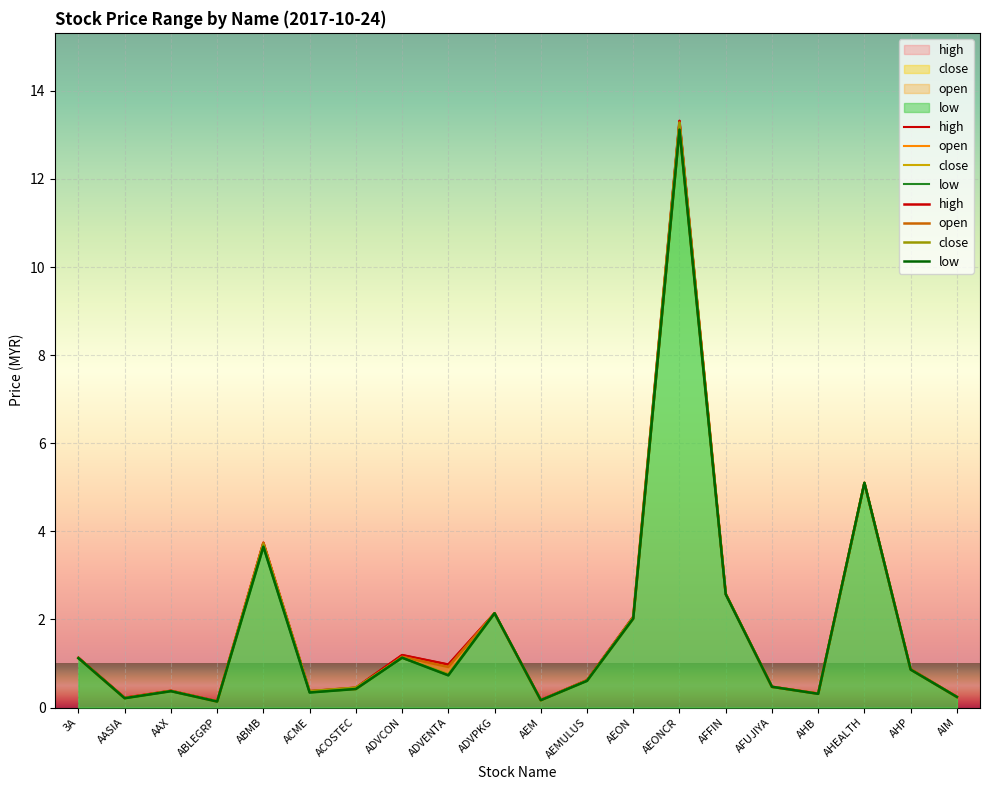

Between AEON and 3A, which is larger?

AEON